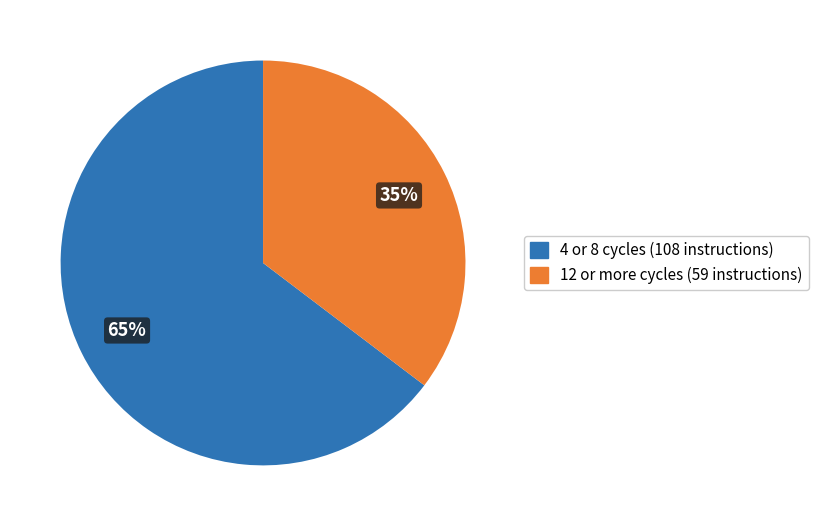

To the nearest percent, what is the average slice percentage?

50%